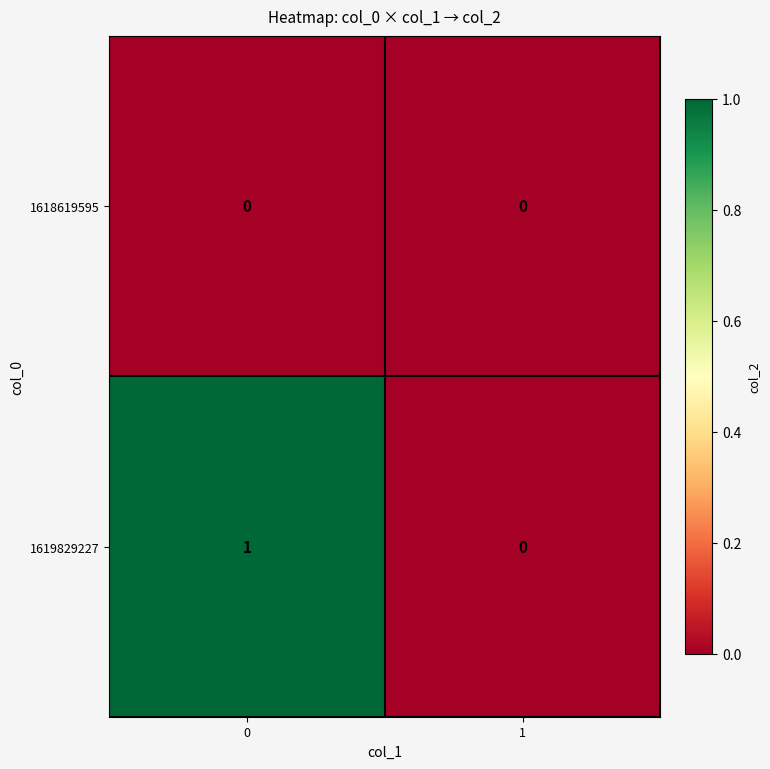

Reading left to right, transcribe all the data shown in this chart.

1618619595: 0	0
1619829227: 1	0